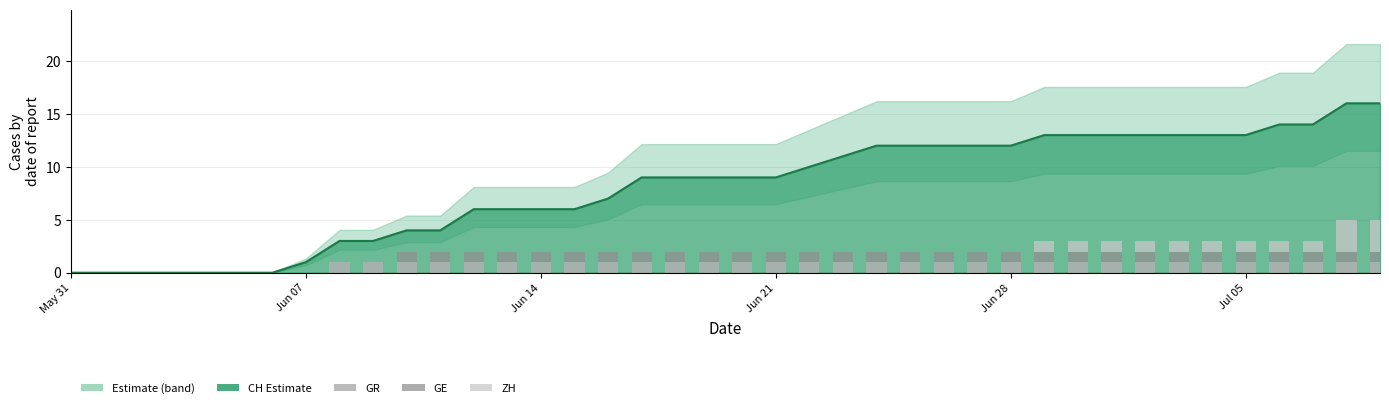

How many bars are there in each group?

3